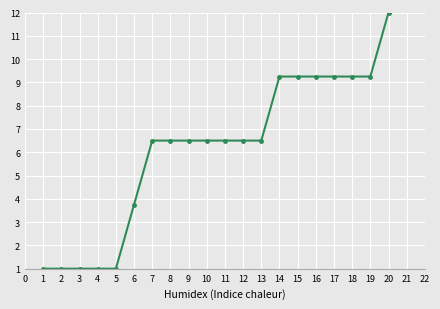

Is it true that the value at 10 is 2.5?

False